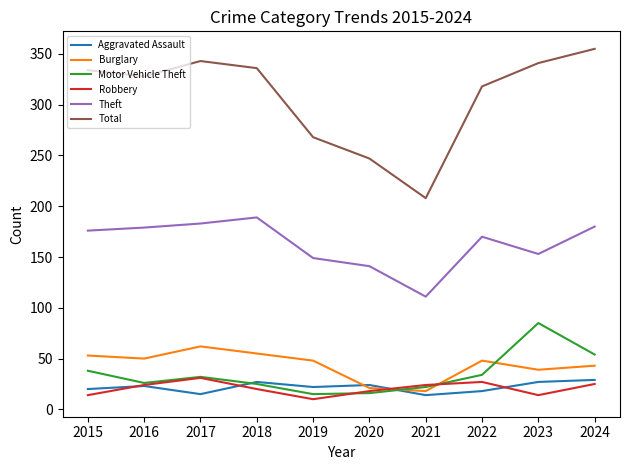

What is the average value of the Robbery series?

21